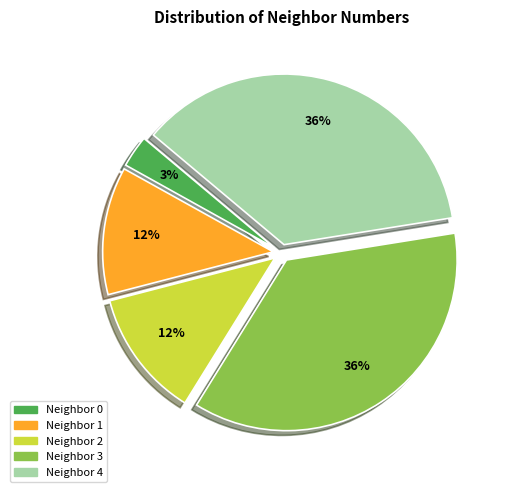

Is there a majority slice in this chart?

No